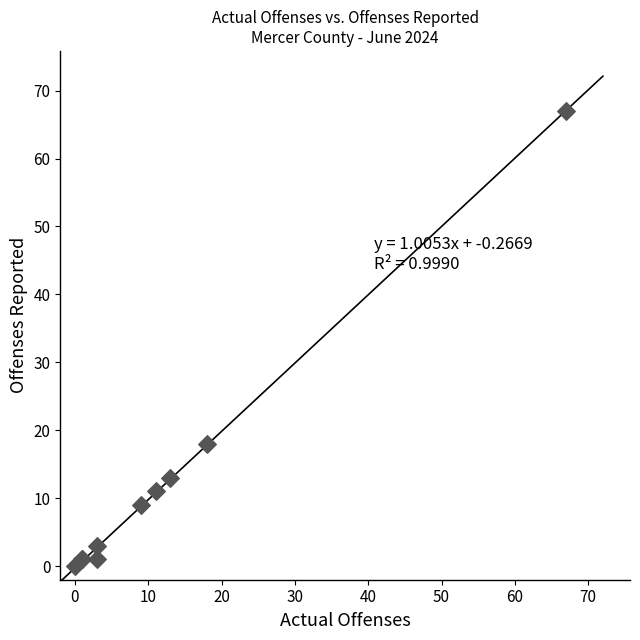

What Y value in the scatter plot is closest to 33?

18